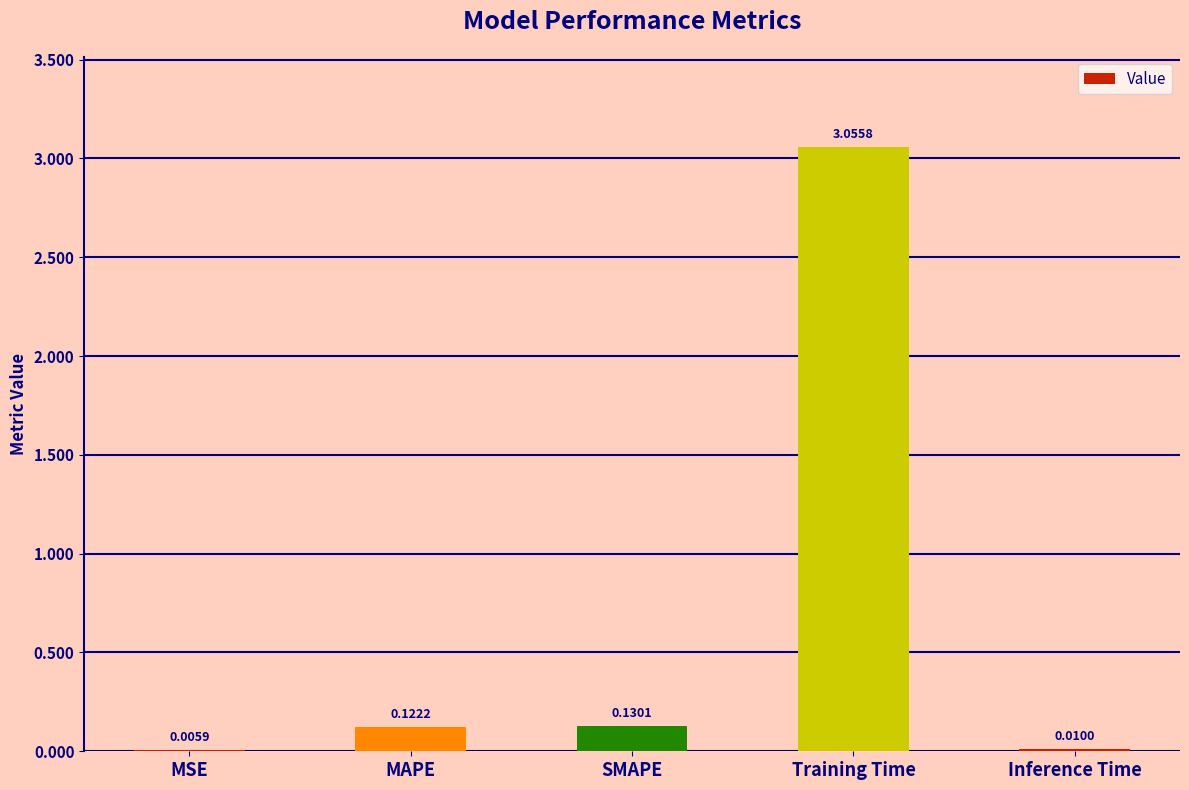

At which label is the value closest to 1?

SMAPE